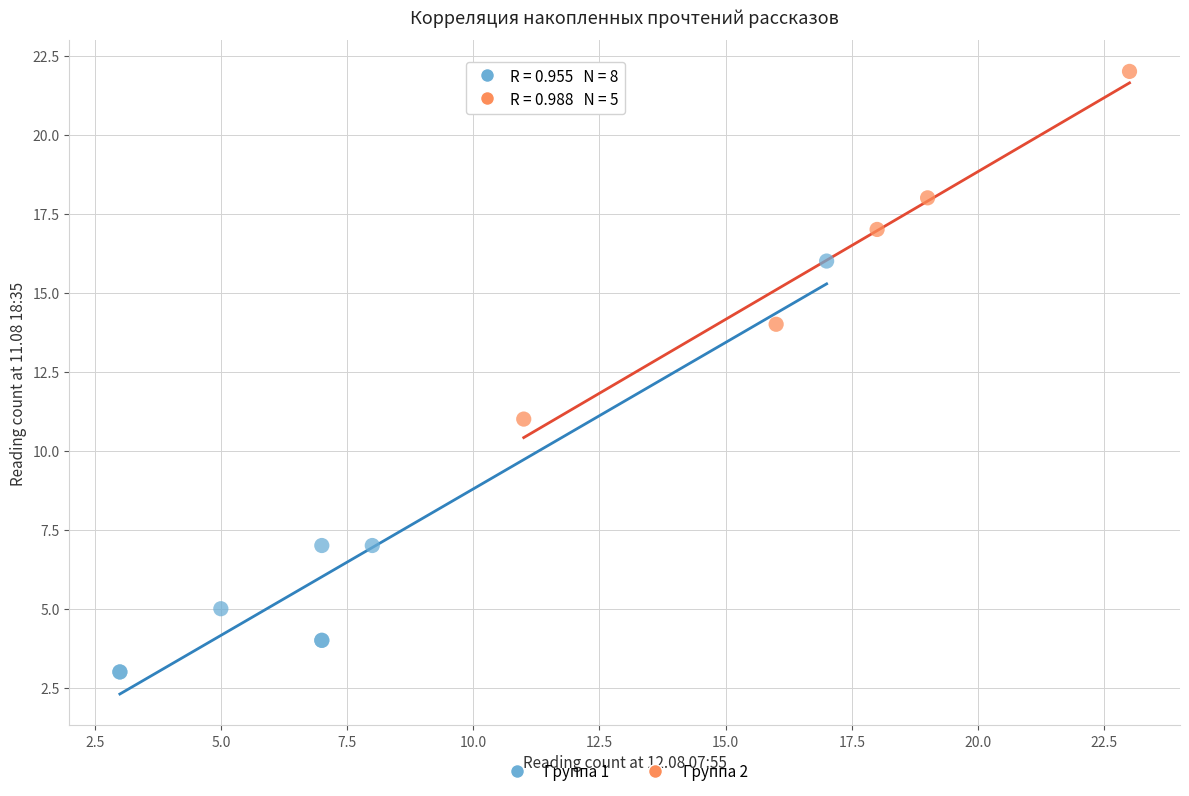

What are all the series names shown in the legend?

Группа 1, Группа 2